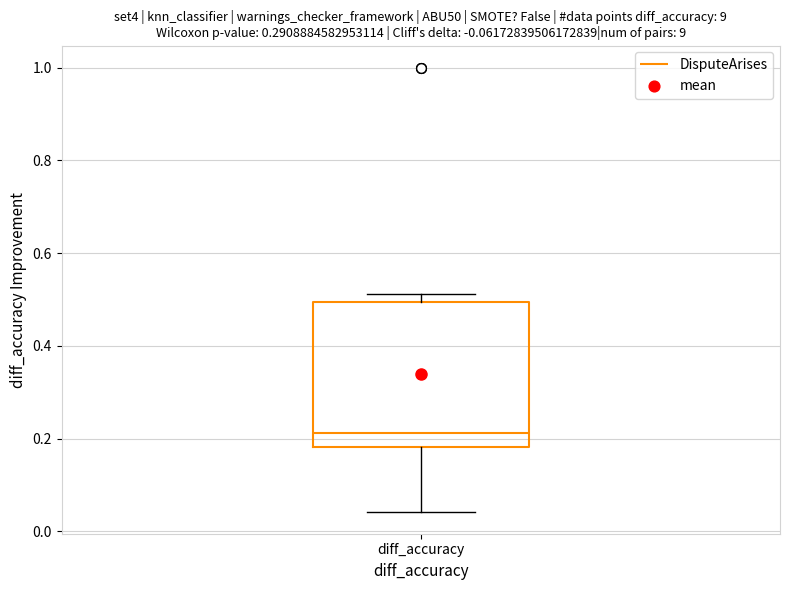

Read this box plot against the y-axis: the position of the median line, the range covered by the box, and the ends of both whiskers. The values are not printed on the chart, so give them approximately, as read against the axis.

median 0.22, box 0.18 to 0.50, whiskers 0.04 to 0.52